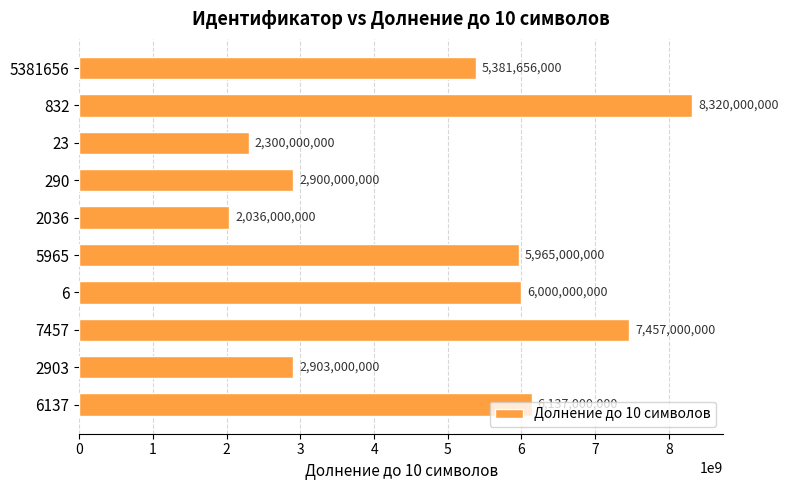

List the labels in order of value, largest first.

832, 7457, 6137, 6, 5965, 5381656, 2903, 290, 23, 2036